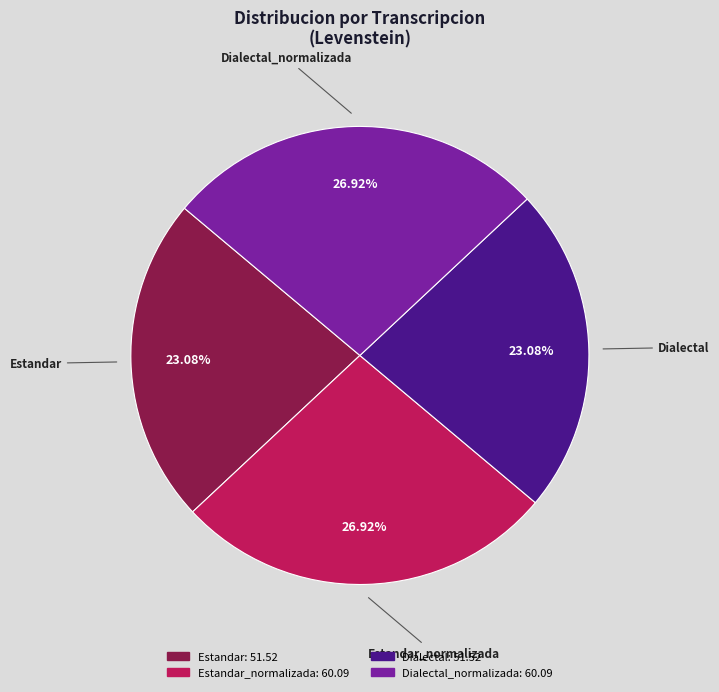

Does any single category account for the majority?

No